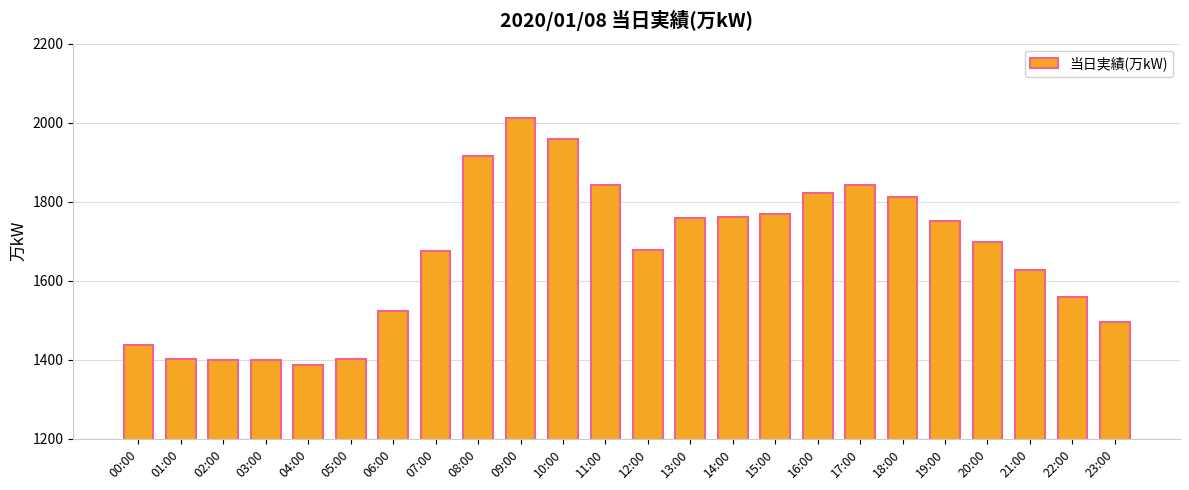

Which label corresponds to the largest value in the chart?

09:00